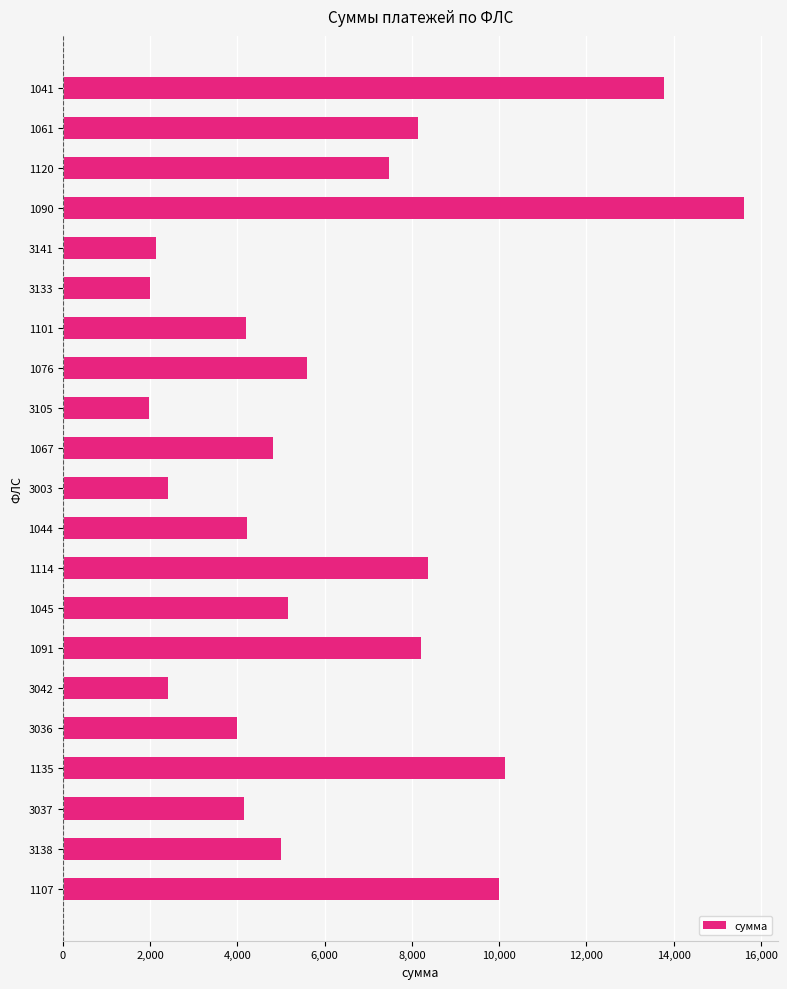

What is the maximum value shown in the chart?

15605.3